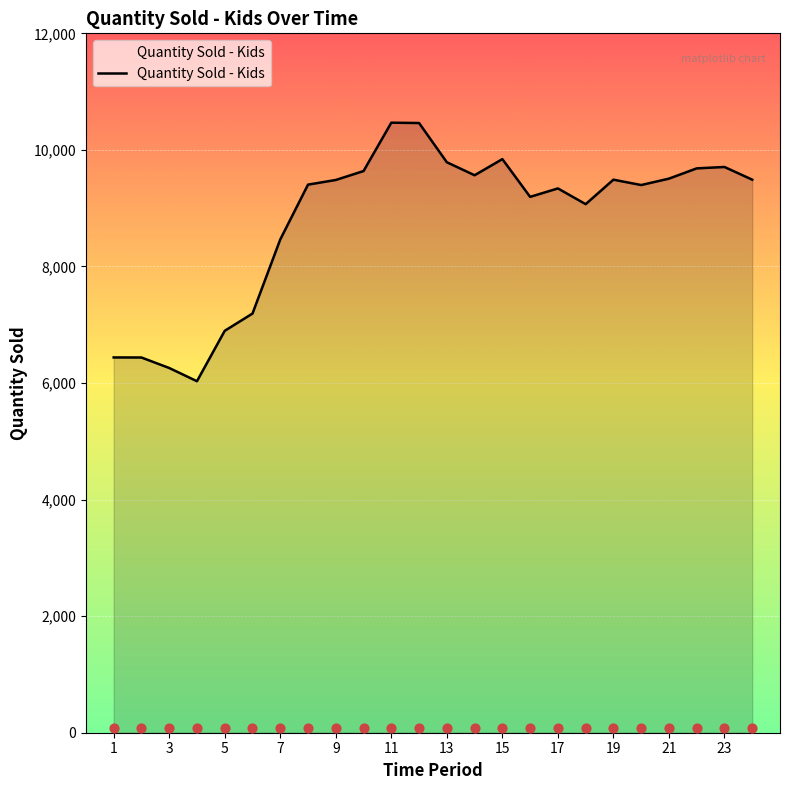

Approximately how many times larger is the value at 5 compared to 3?

1.0